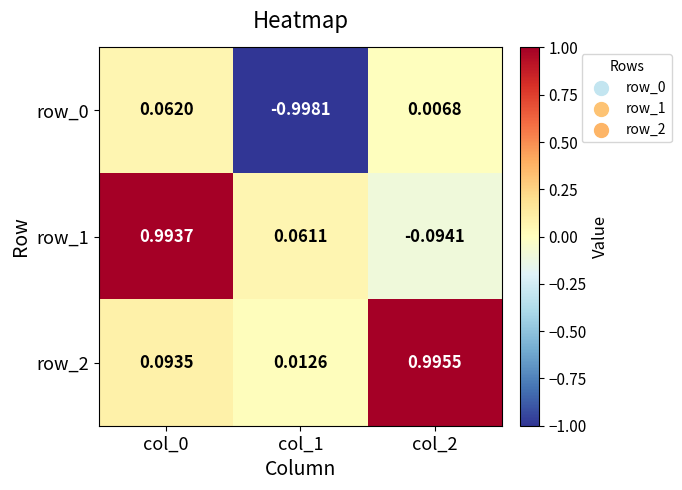

Is the value of row_1 at col_2 greater than the value of row_0 at col_2?

No